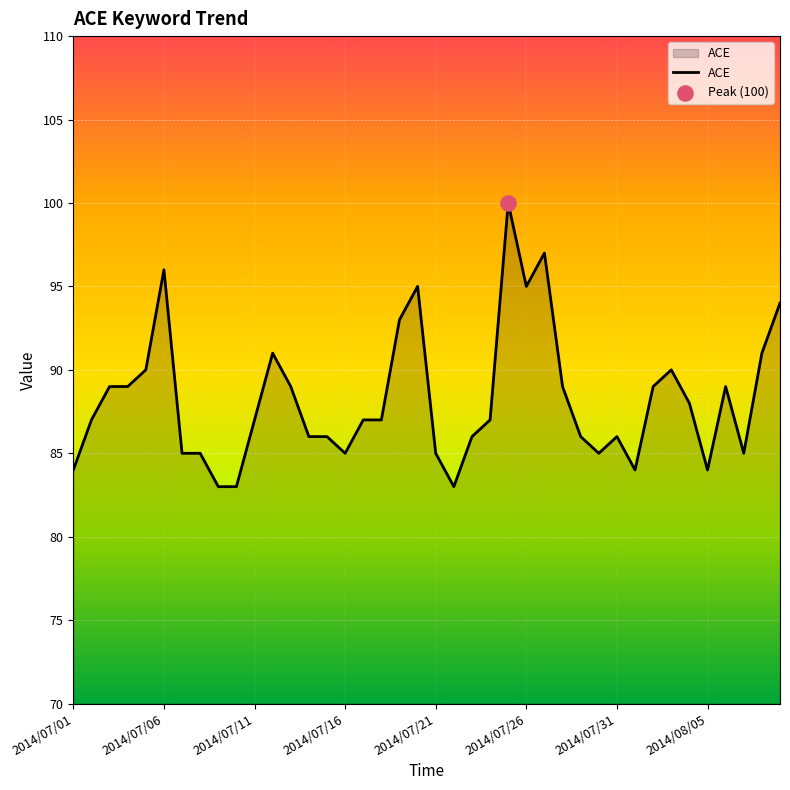

What is the smallest value displayed?

83